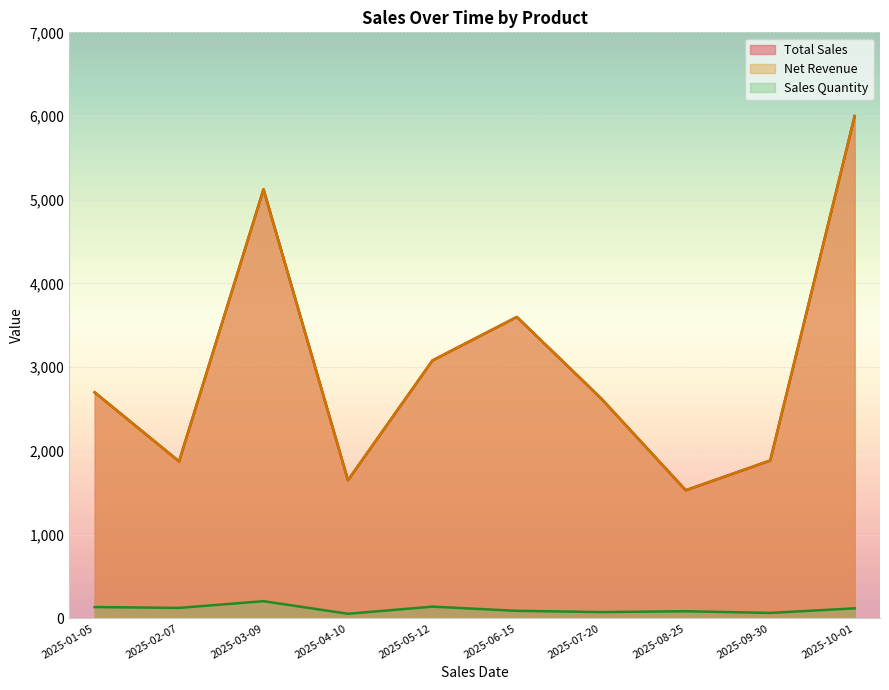

Does the chart display data point markers on the line(s)?

No